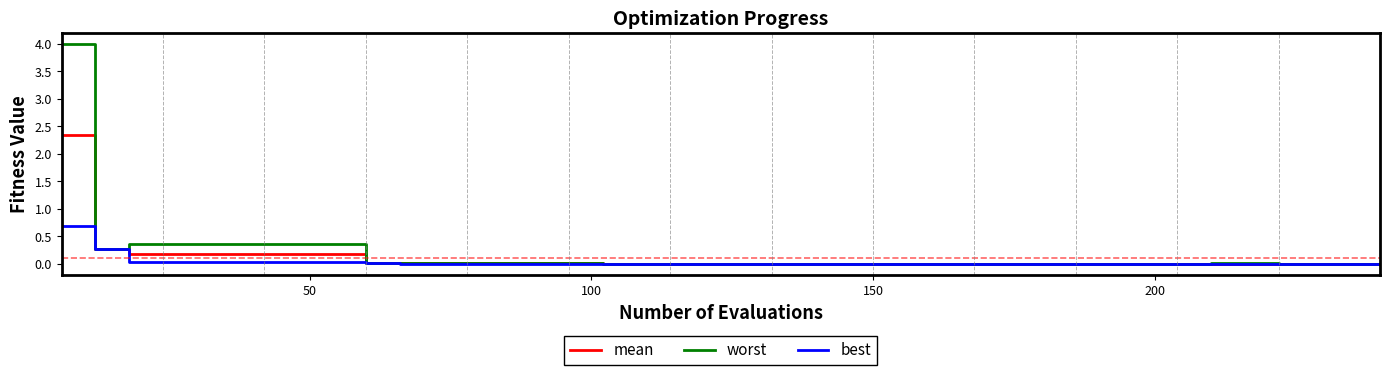

What is the maximum value shown in the chart?

4.0